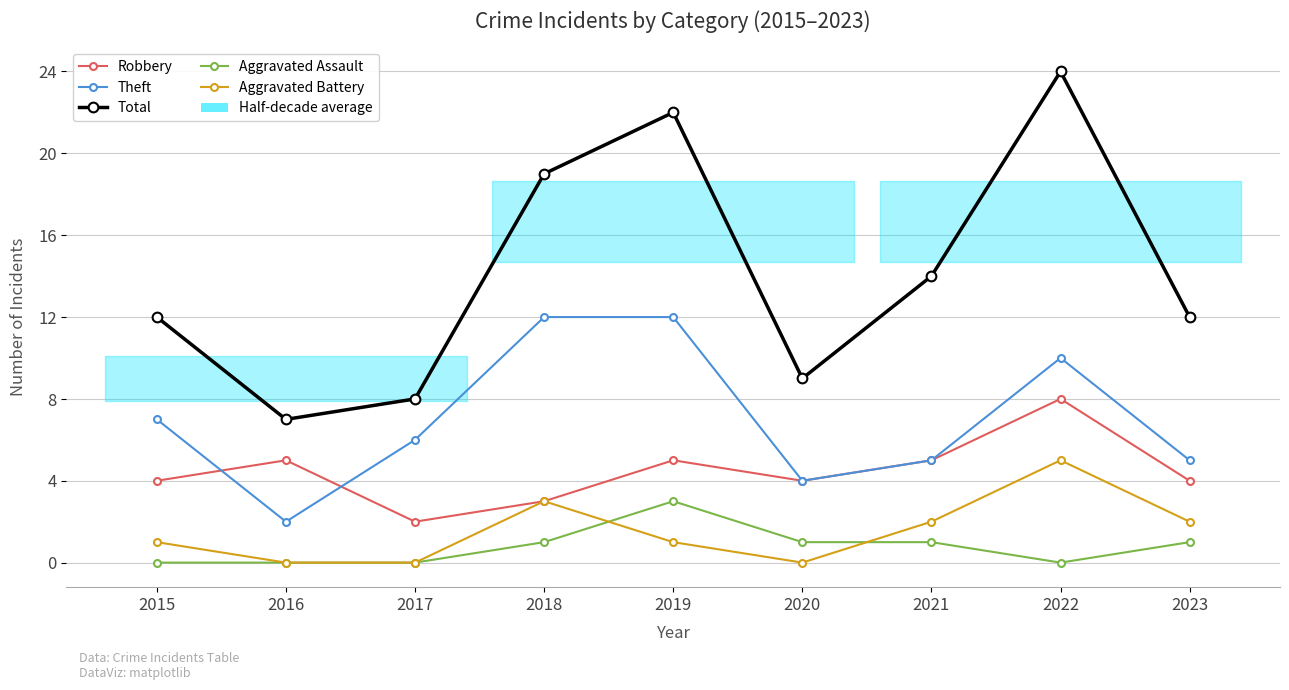

True or false: Theft and Aggravated Battery cross at least once.

False